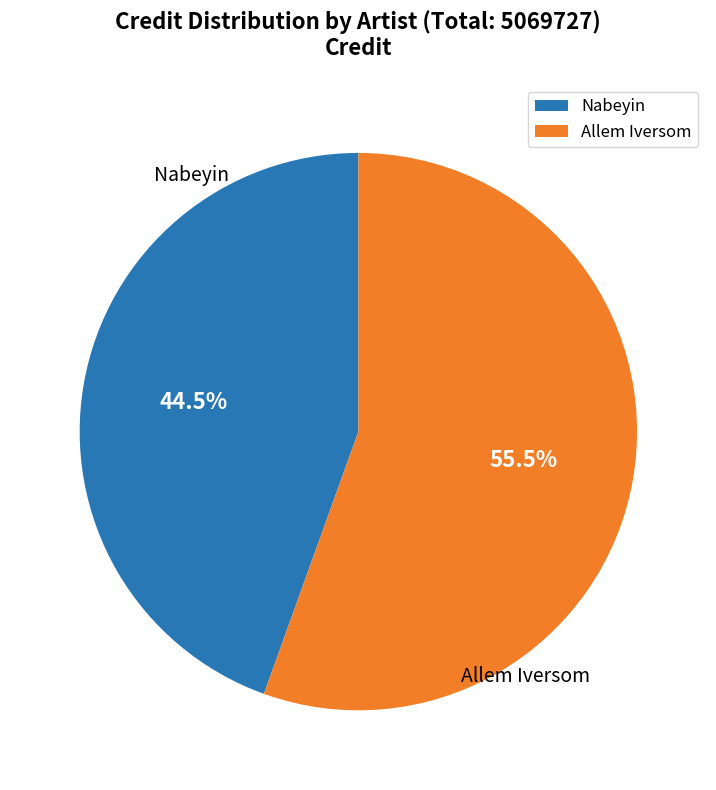

What percentage is NOT represented by Allem Iversom?

44.5%